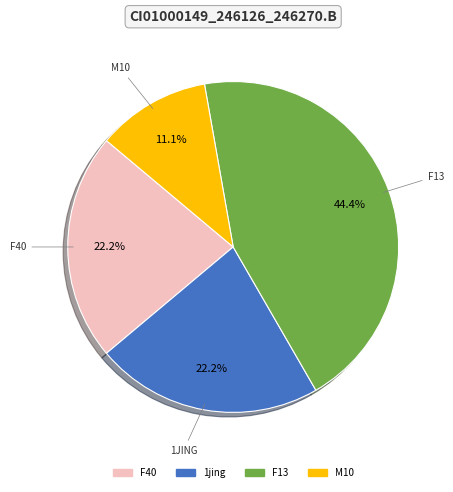

Is there a majority slice in this chart?

No